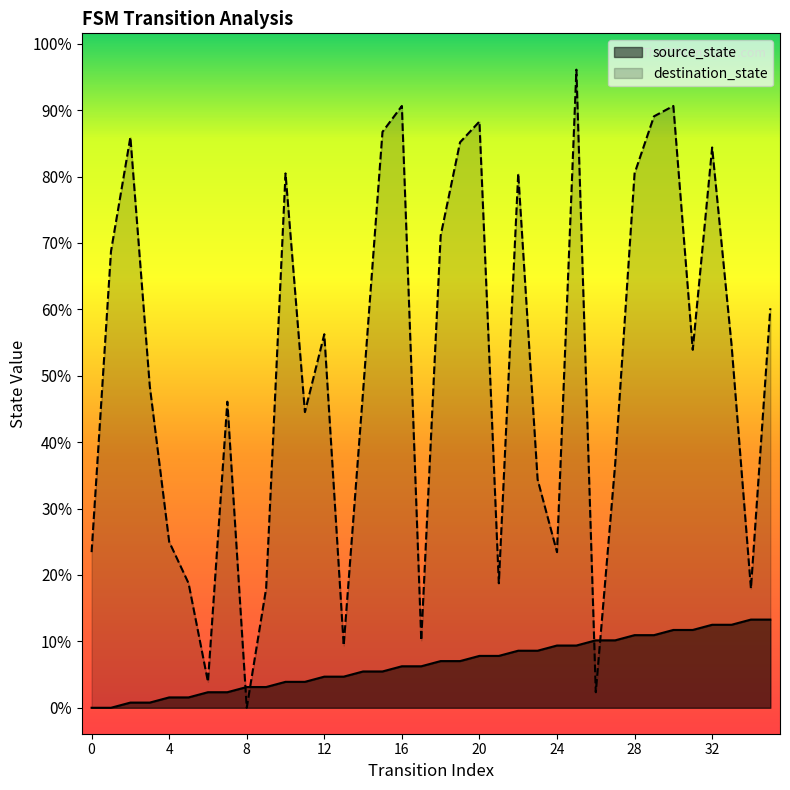

Which series ends up on top after the final intersection of source_state and destination_state?

destination_state